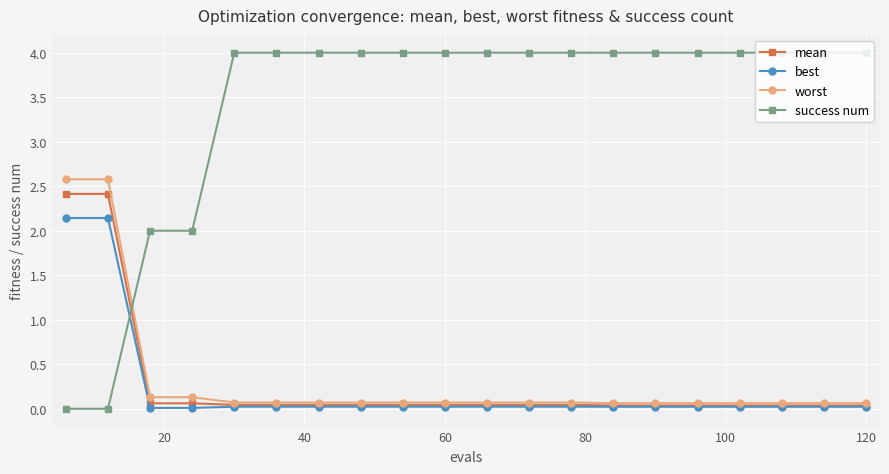

Which series has the widest spread of values?

success num